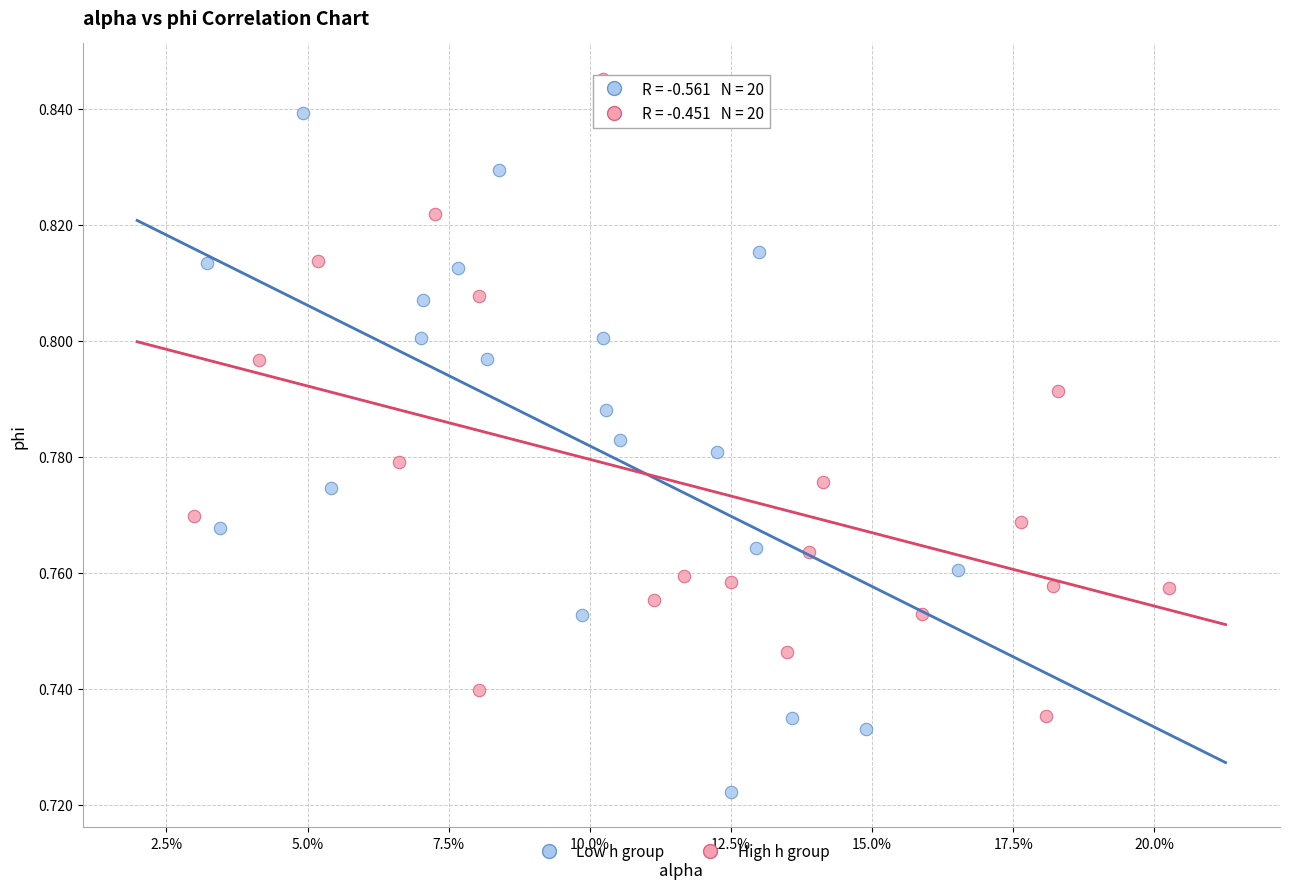

Which series contains the lowest Y value?

Low h group